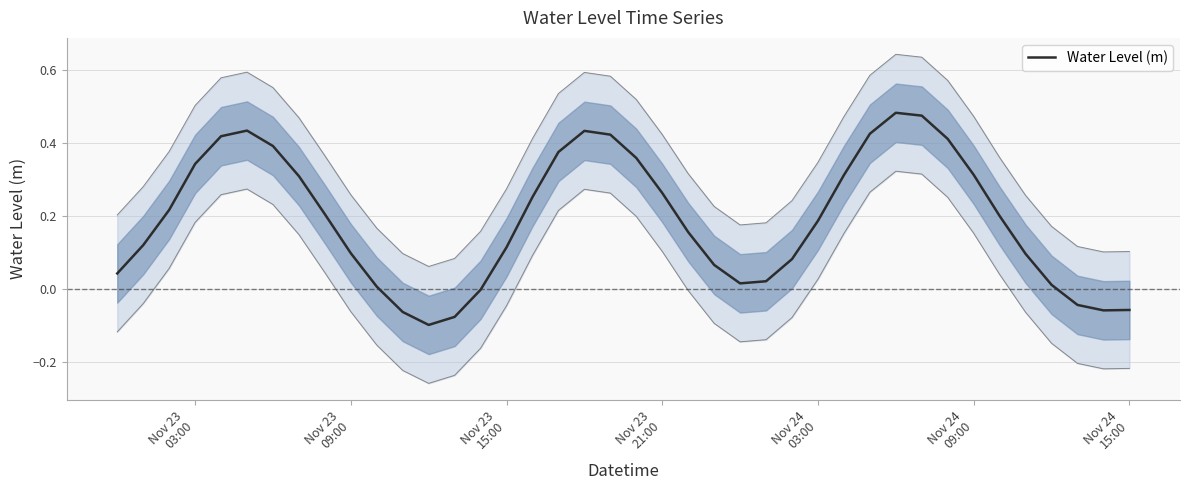

What is the average value?

0.2